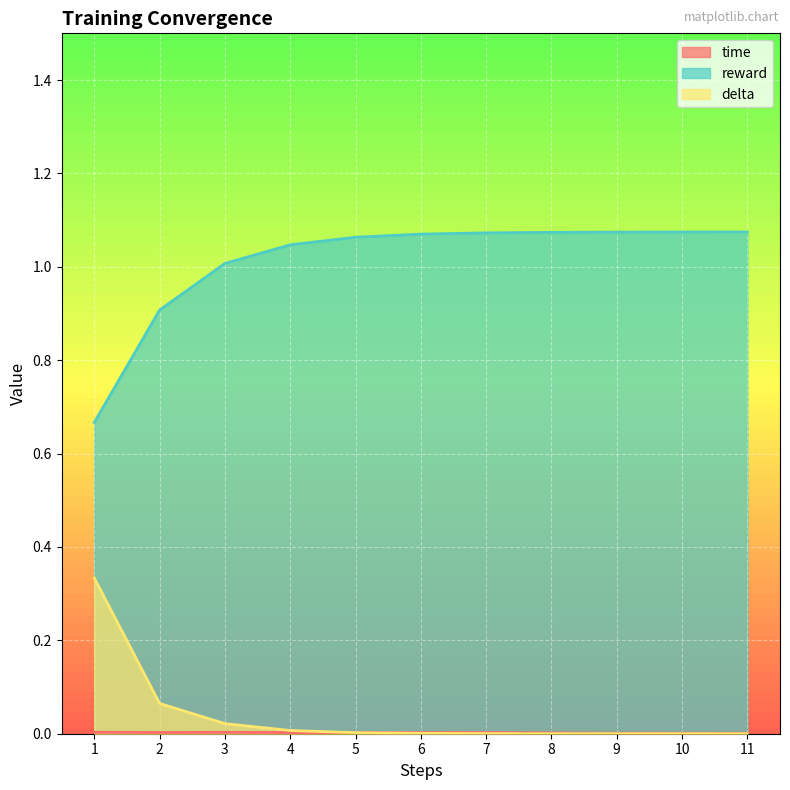

The value of reward at 4 is 1.4. True or false?

False